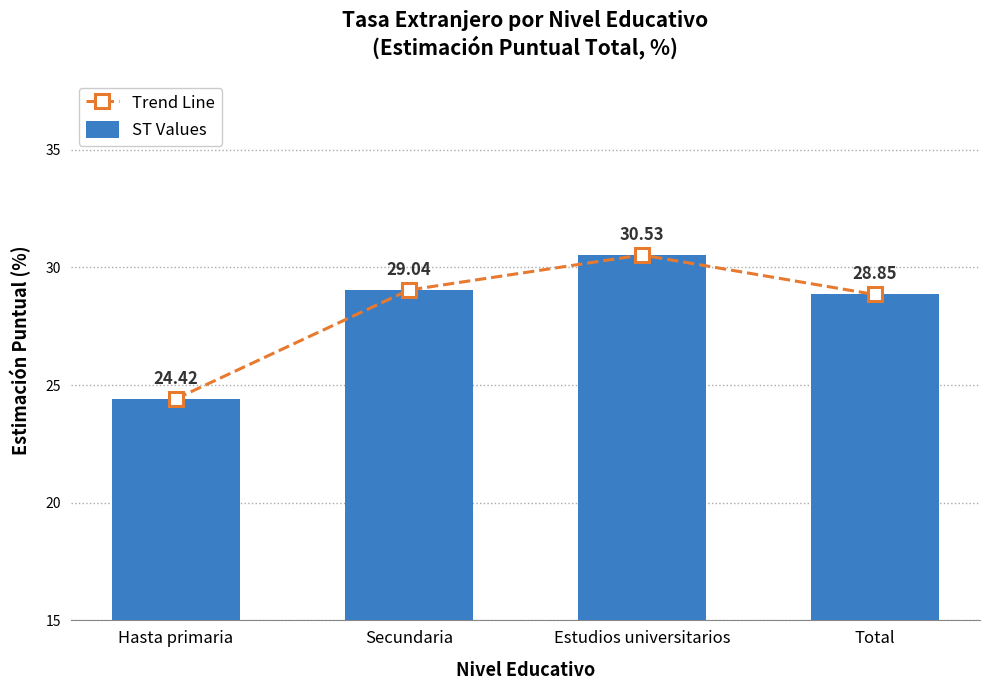

What is the label of the 2nd bar from the left?

Secundaria